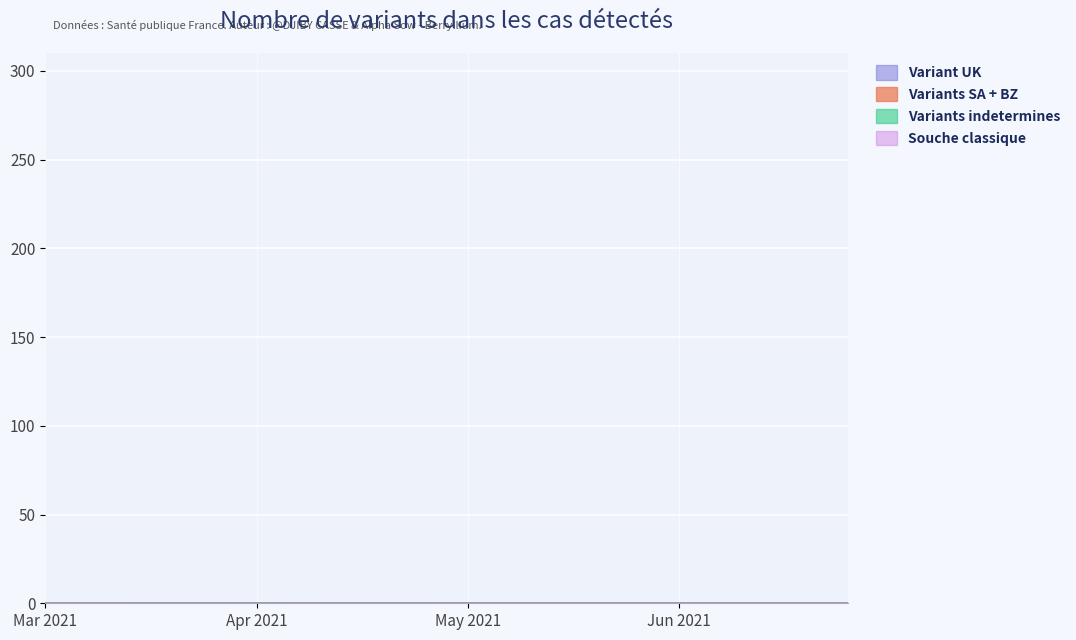

The value of Variants indetermines at 14 is 0.1. True or false?

True